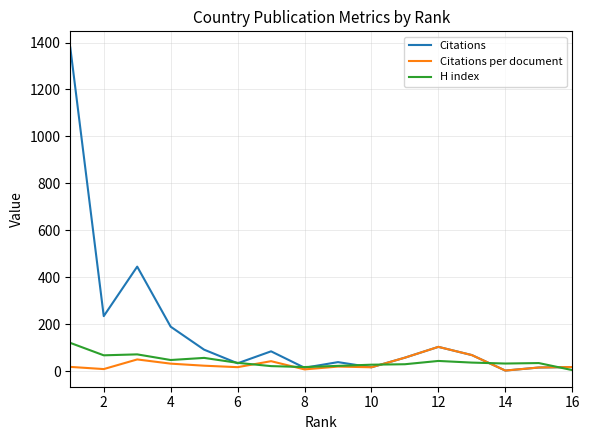

What is the highest value of the H index series?

120.0